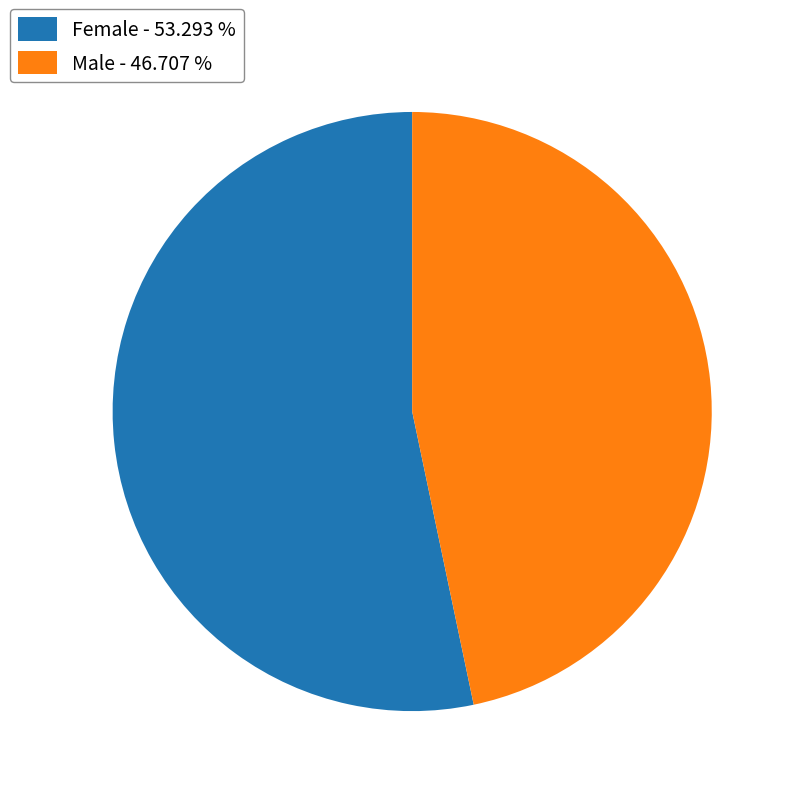

What is the ratio of the value at Female - 53.293 % to the value at Male - 46.707 %?

1.1